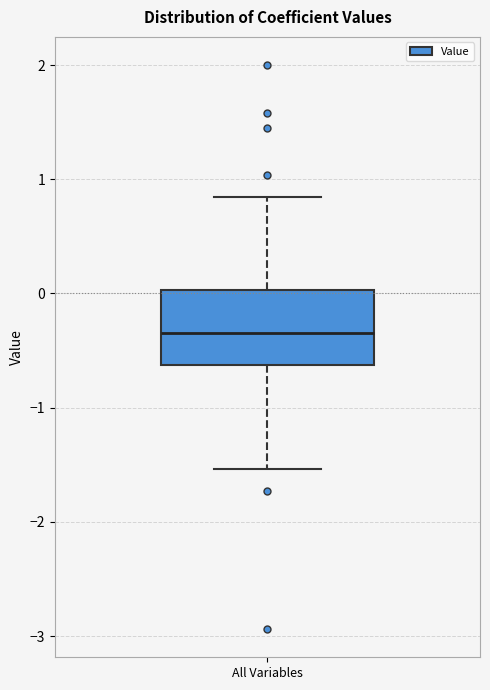

Transcribe this box plot: give where the median line is, the range the box spans, and where the two whiskers end, as read against the y-axis. The values are not printed on the chart, so give them approximately, as read against the axis.

median -0.3, box -0.6 to 0.0, whiskers -1.5 to 0.8